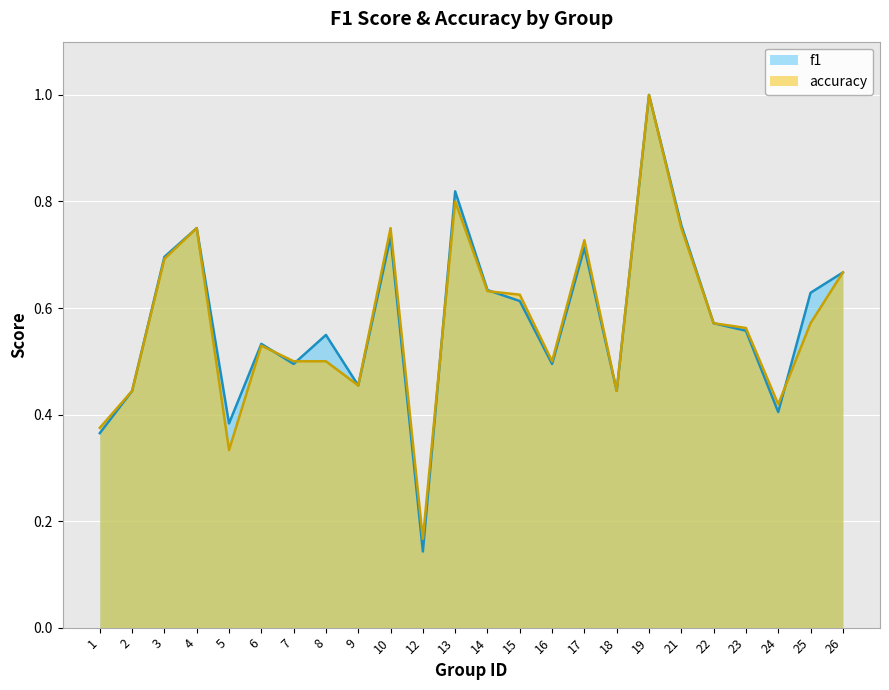

Which category has the lowest value across all series?

12